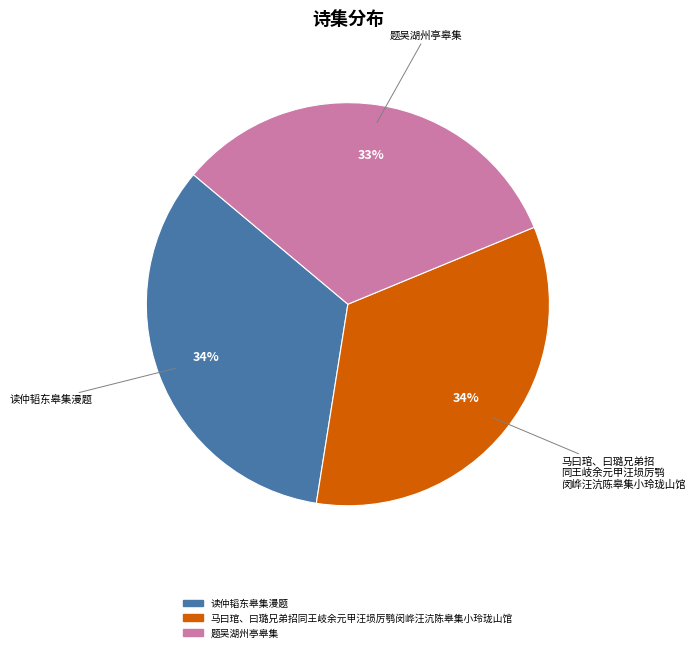

Rank the categories by value from highest to lowest.

马曰琯、曰璐兄弟招同王岐余元甲汪埙厉鹗闵㟆汪沆陈皋集小玲珑山馆, 读仲韬东皋集漫题, 题吴湖州亭皋集